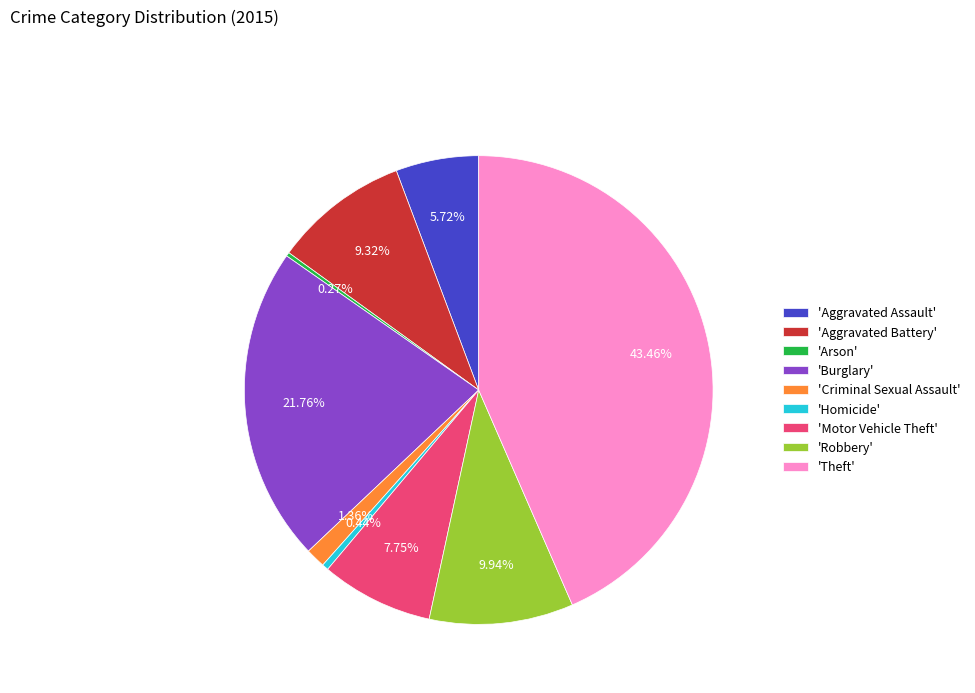

Is the sum of 'Homicide' and 'Aggravated Battery' greater than half?

No